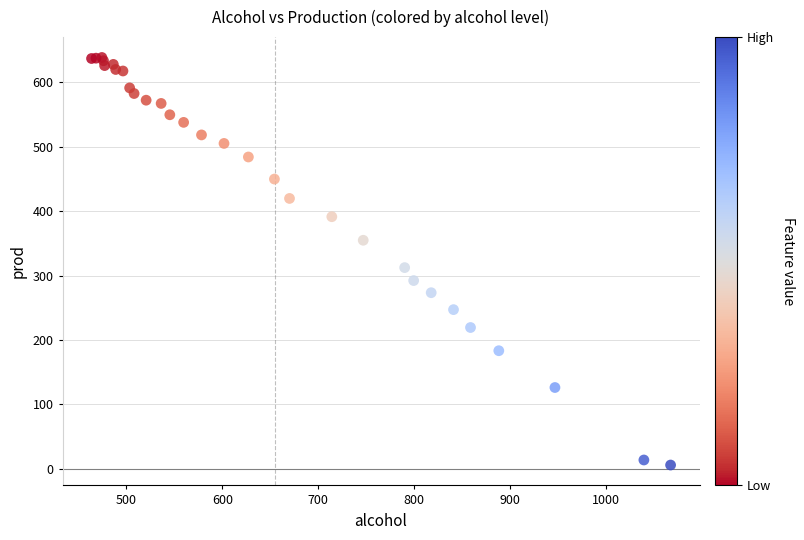

What Y value in the scatter plot is closest to 322?

312.3